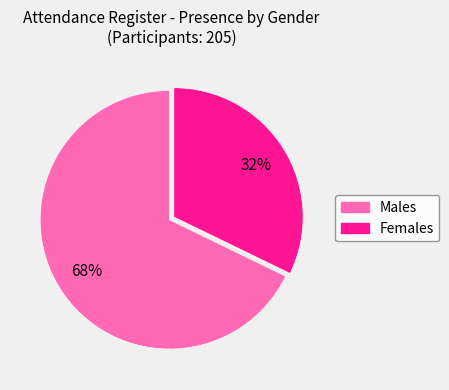

To the nearest percent, what is the difference between the Males and Females slice percentages?

36%